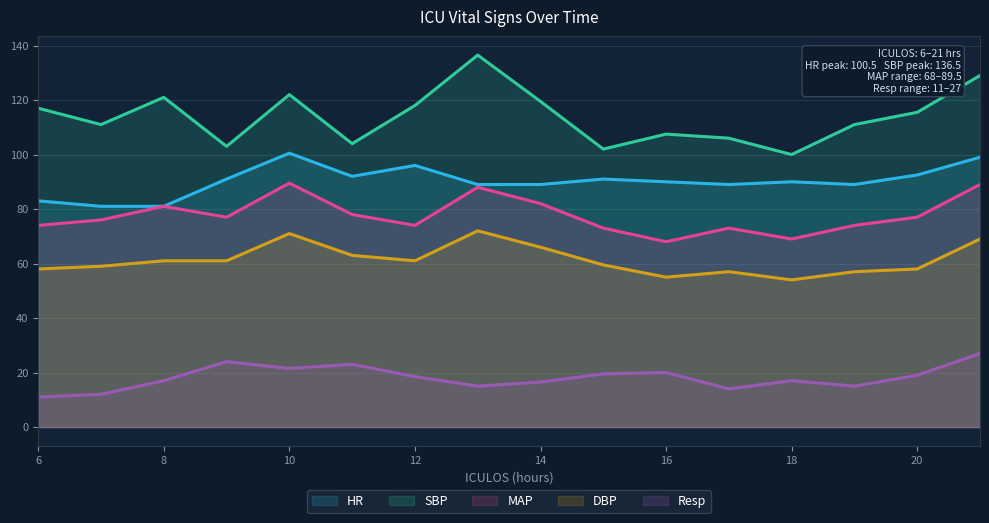

What is the value of the HR point at the 3rd from the left?

81.0